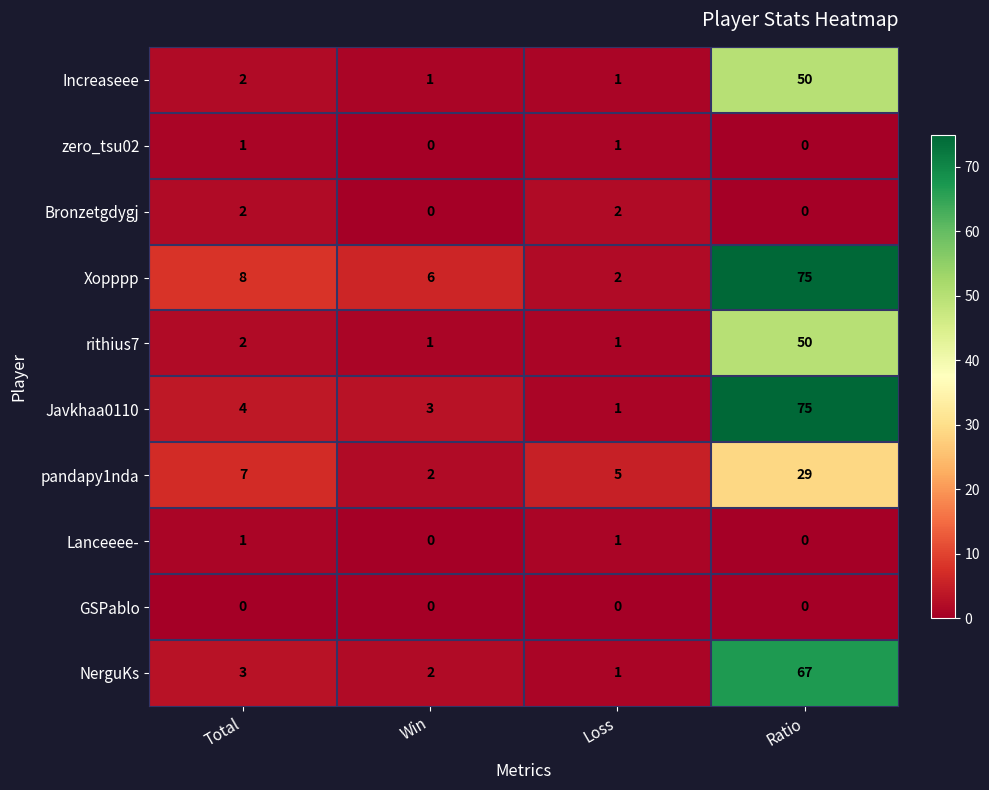

The zero_tsu02 series shows 1 at Ratio. True or false?

False